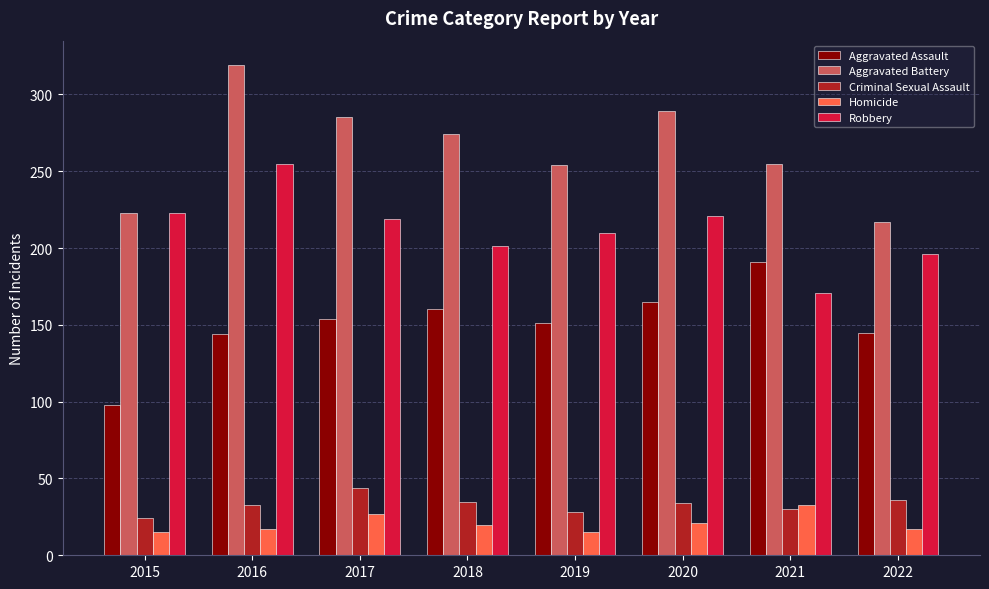

Does the chart contain stacked bars?

No